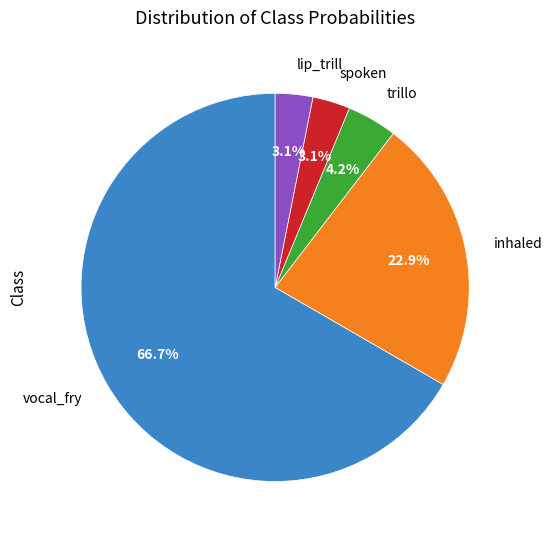

Combined, do spoken and vocal_fry account for over 50%?

Yes